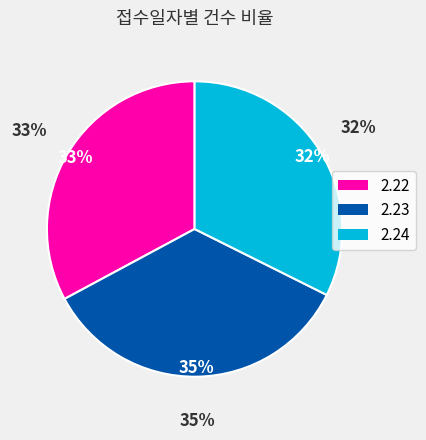

What is the smallest slice in the pie chart?

2.24